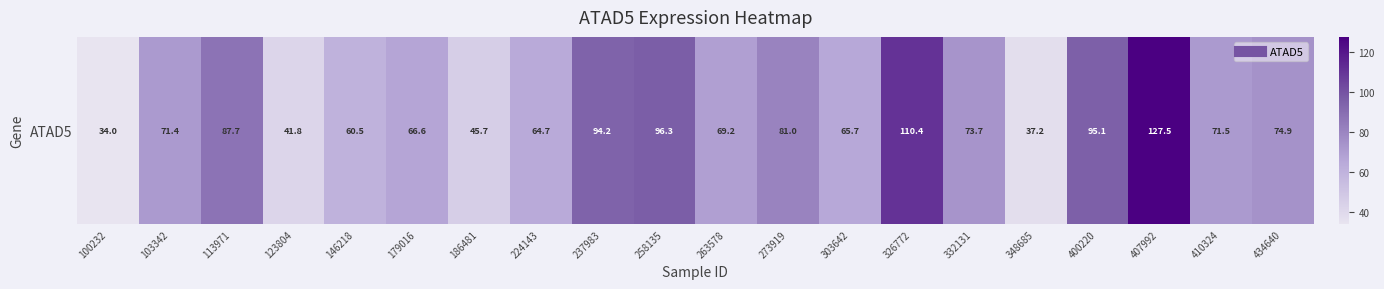

At which category does the chart reach its minimum across all series?

100232